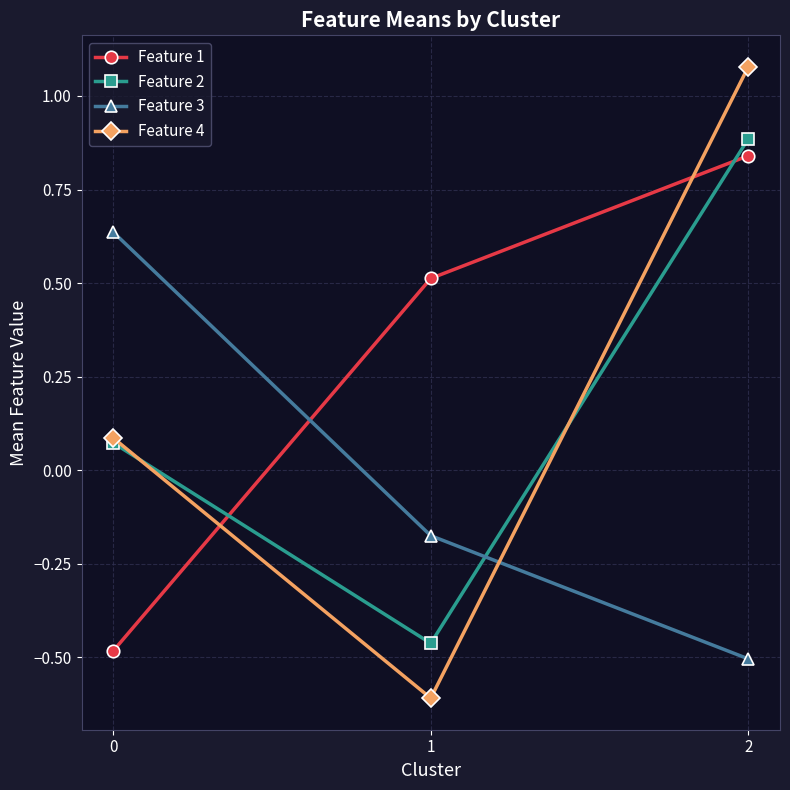

Is the value of Feature 1 at 2 greater than the value of Feature 2 at 1?

Yes